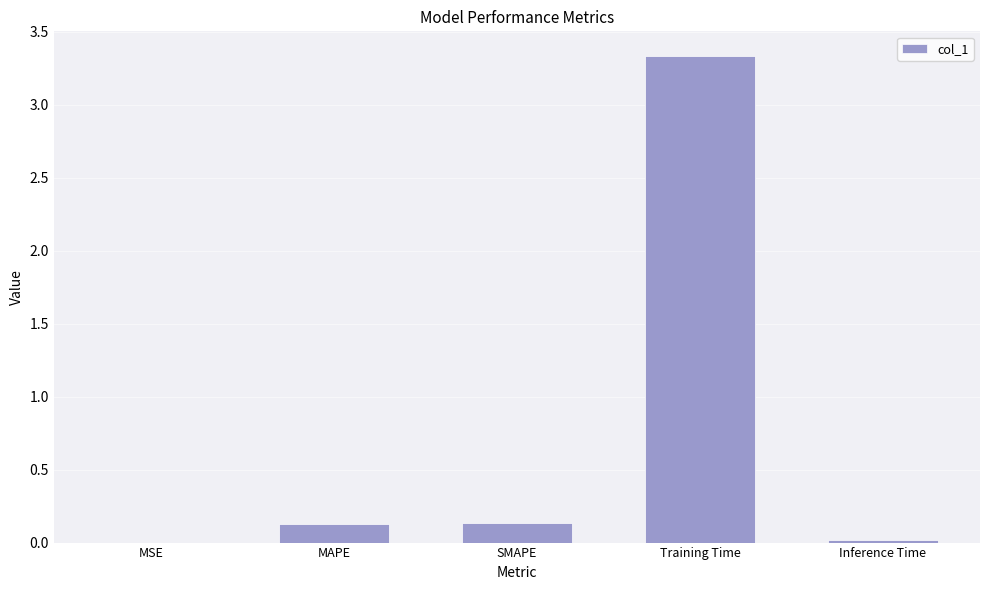

What is the sum of all values?

3.6